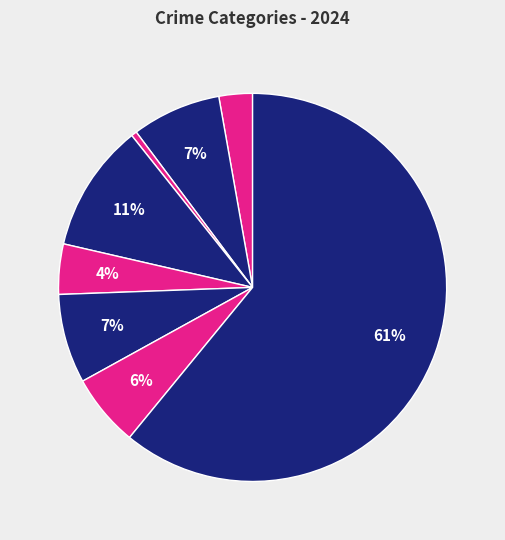

How many segments does this pie chart have?

8